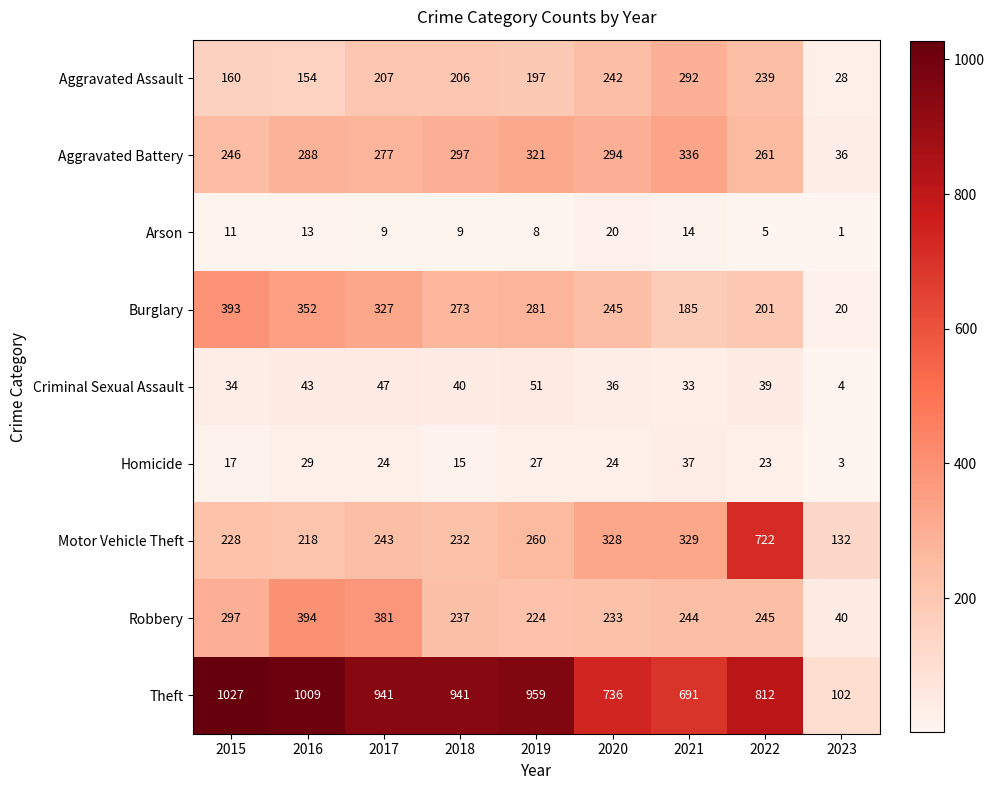

Is it true that Aggravated Assault equals 197 at 2019?

True